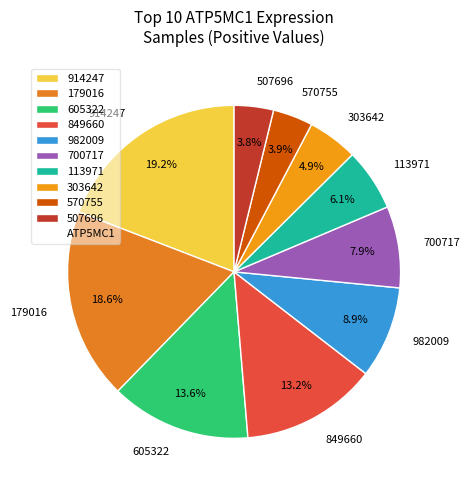

What is the largest slice in the pie chart?

914247